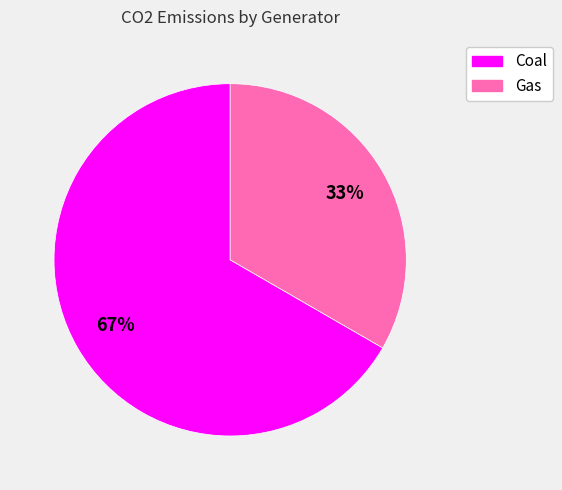

Combined, do Coal and Gas account for over 50%?

Yes